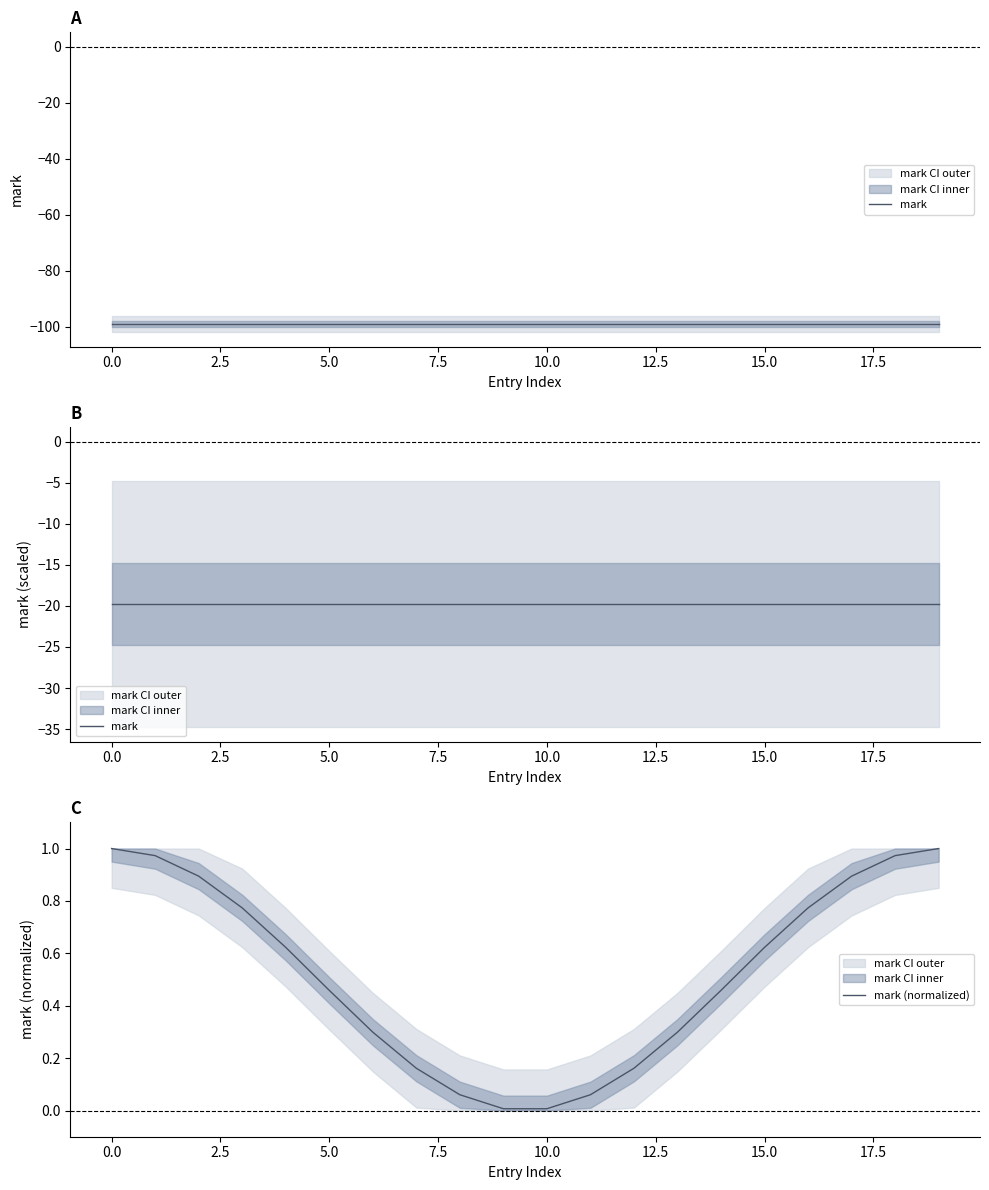

True or false: mark and mark (normalized) intersect in this chart.

False